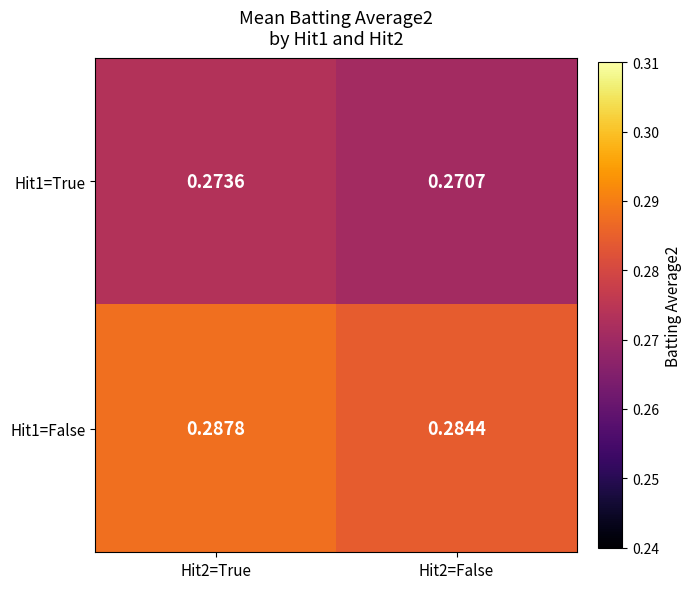

Between Hit2=True and Hit2=False, which series saw the biggest shift?

Hit1=False